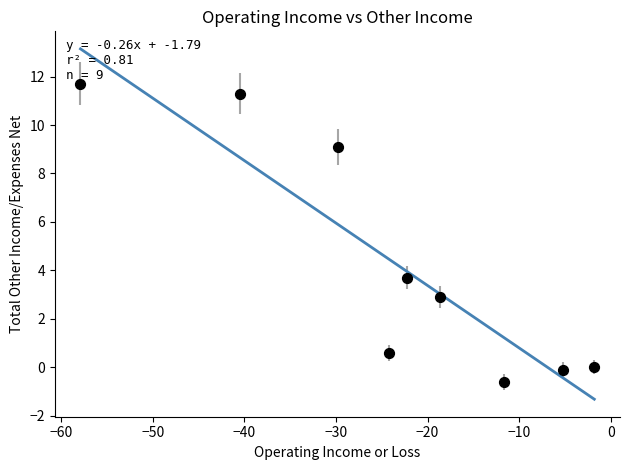

What Y value in the scatter plot is closest to 5?

3.7